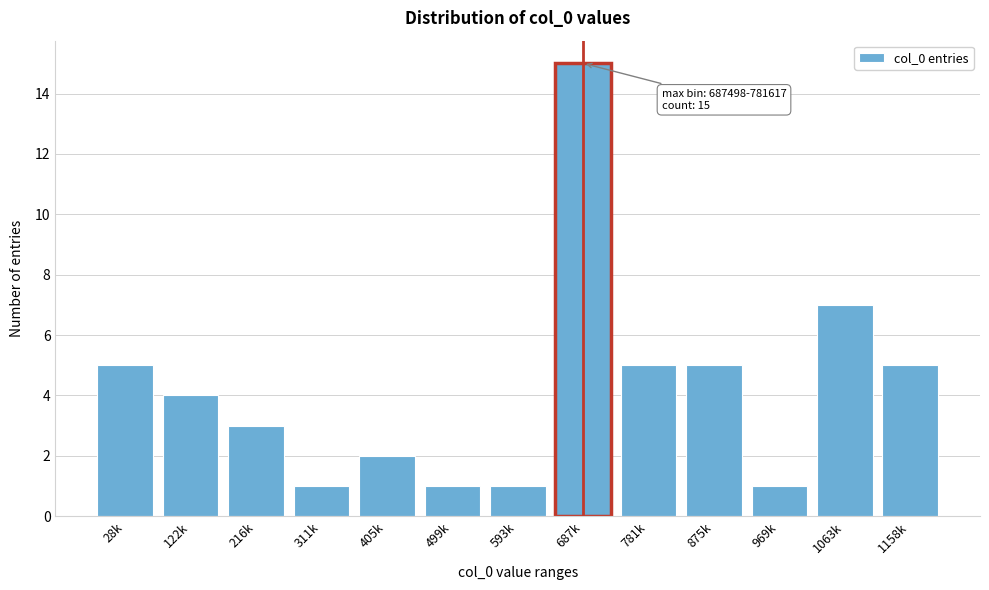

Reading left to right, transcribe all the data shown in this chart.

5	4	3	1	2	1	1	15	5	5	1	7	5